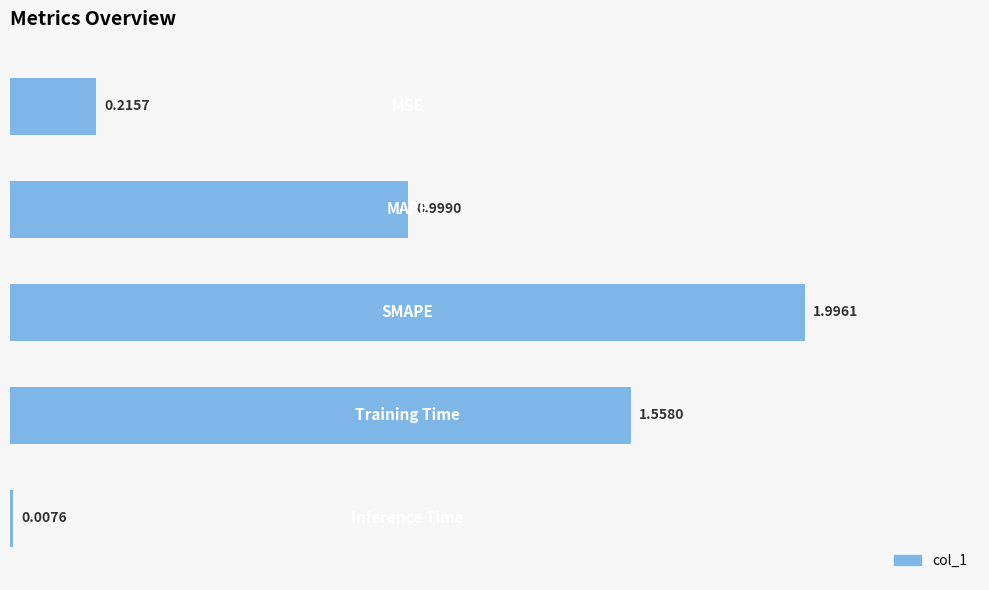

What is the average value?

1.0